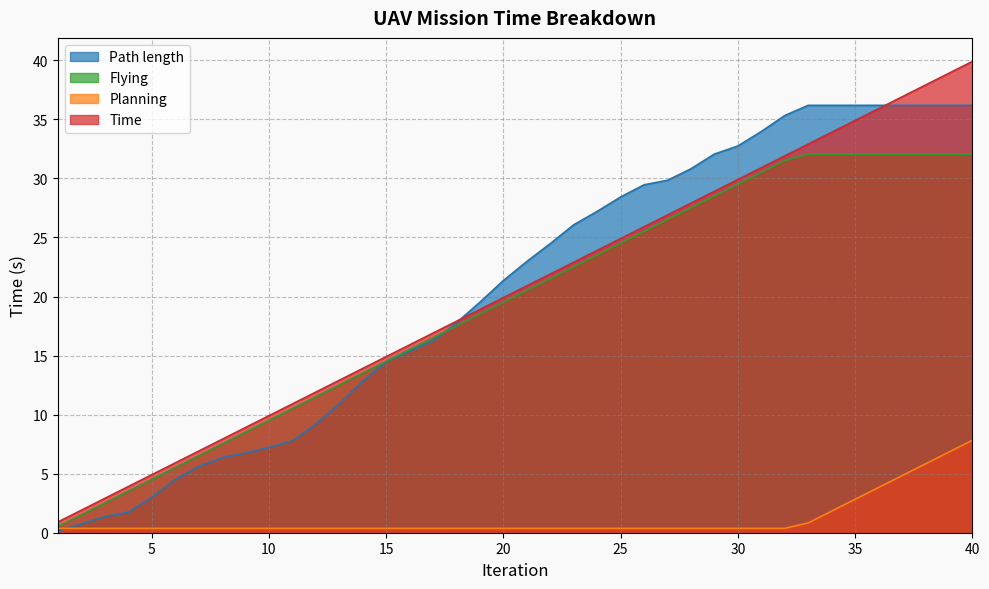

How many times do Path length and Time cross each other?

2